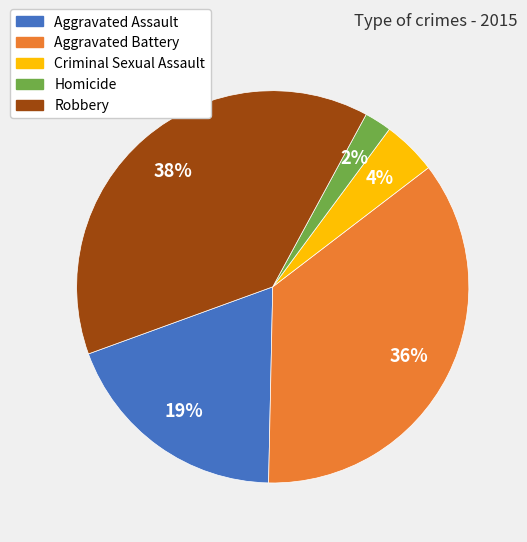

Which slice is the smallest?

Homicide